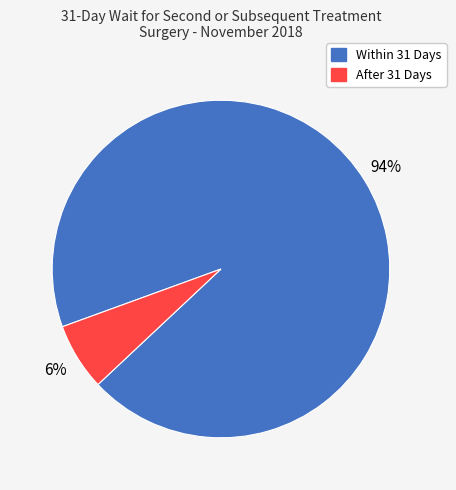

Is it true that Within 31 Days is 94% of the pie?

True